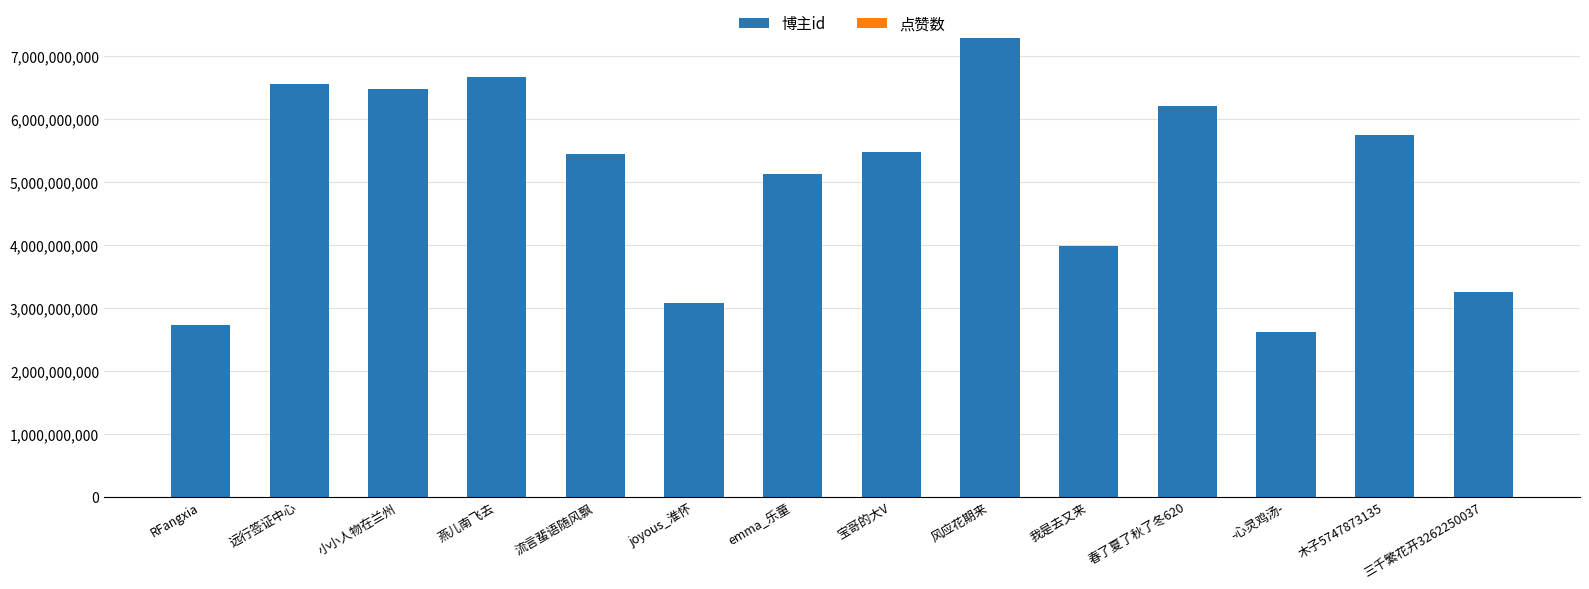

Which category has the highest value in the 博主id series?

风应花期来